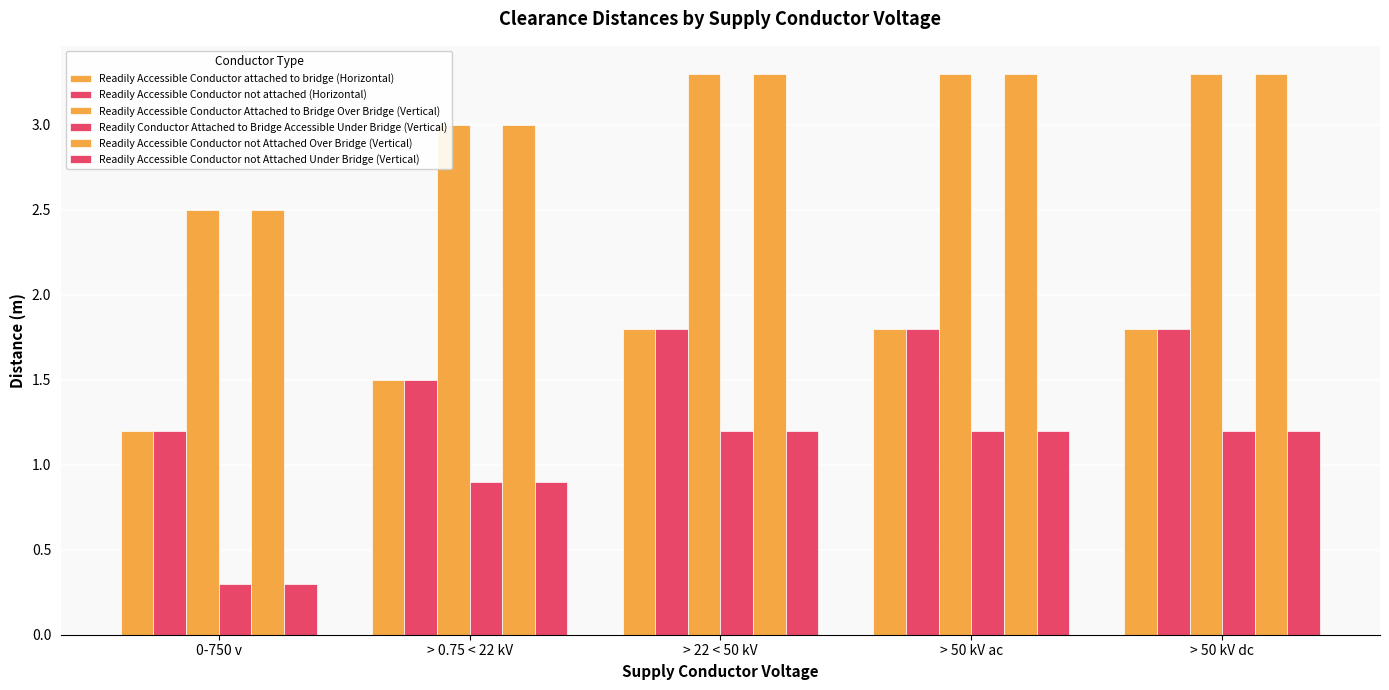

What is the smallest value displayed?

0.3